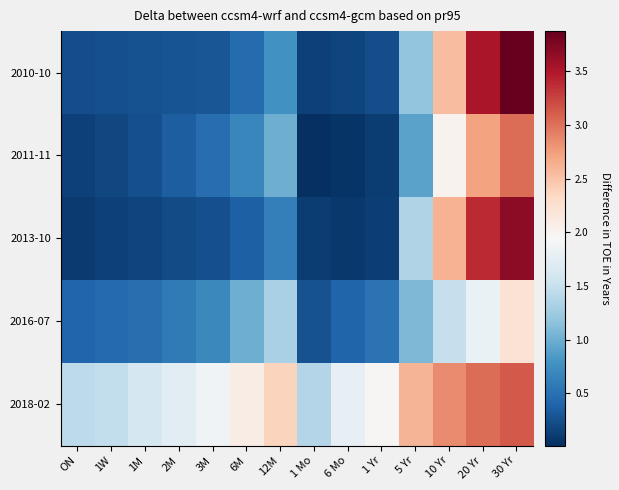

Rank the series by their maximum value, from highest to lowest.

2010-10, 2013-10, 2018-02, 2011-11, 2016-07